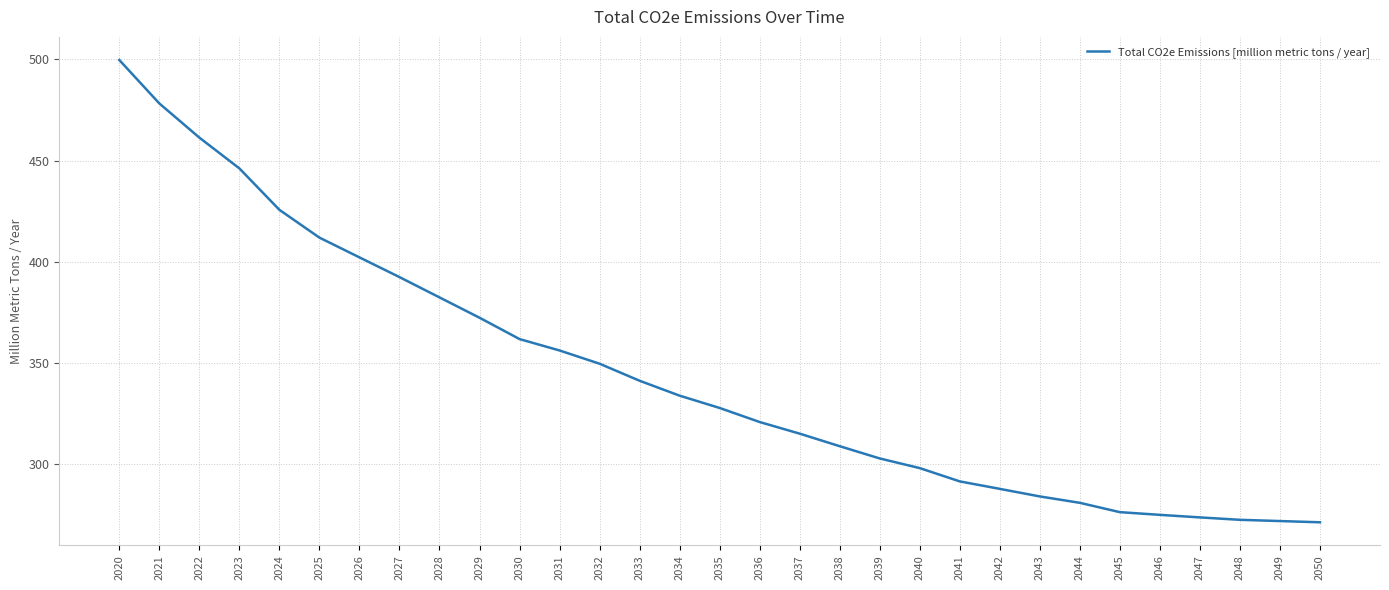

What is the sum of the values at 2035 and 2050?

598.8